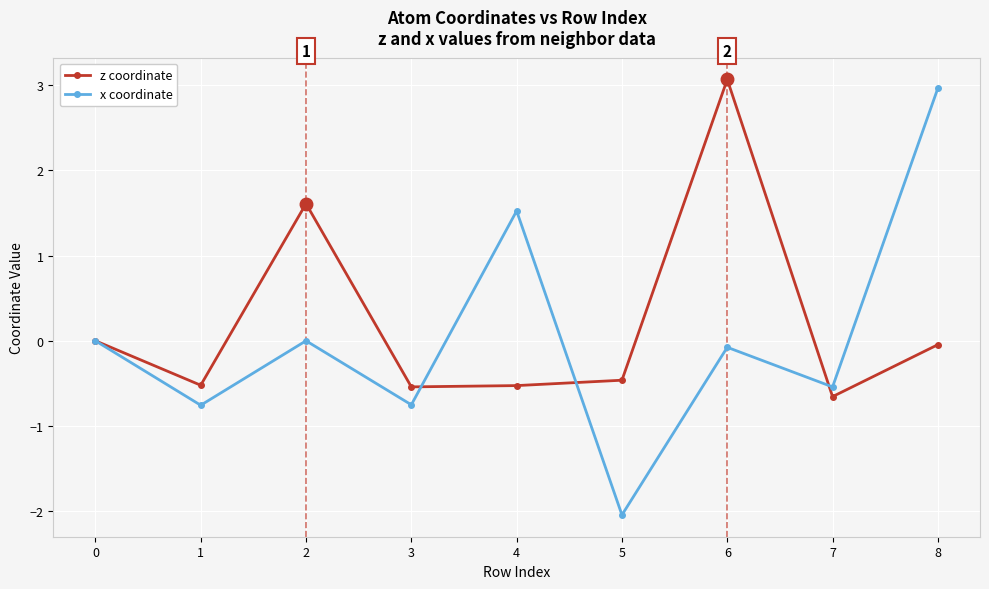

What is the sum of all z coordinate values?

1.9